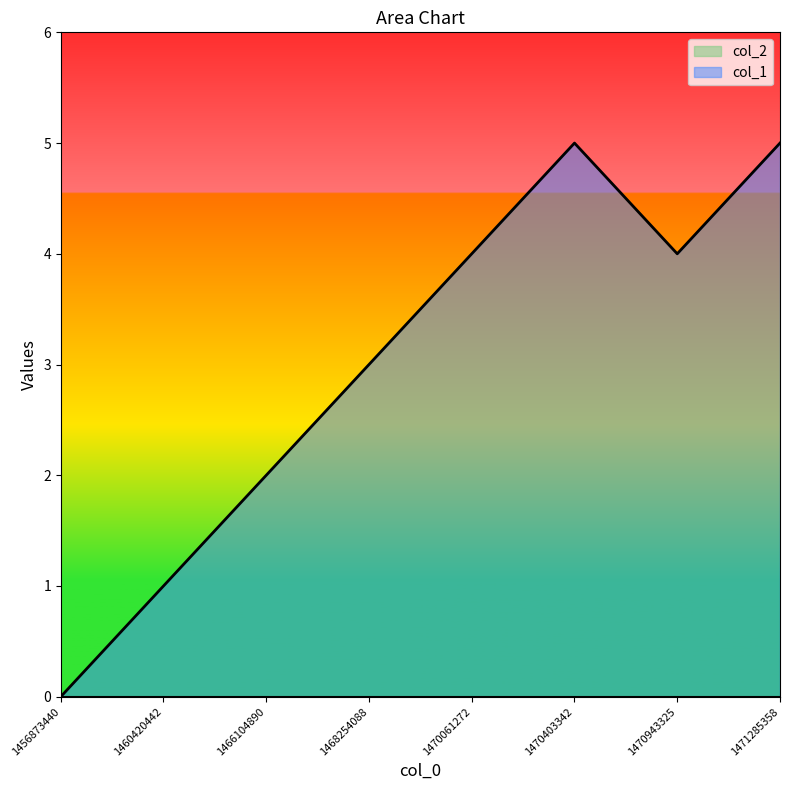

What is the sum of all values?

24